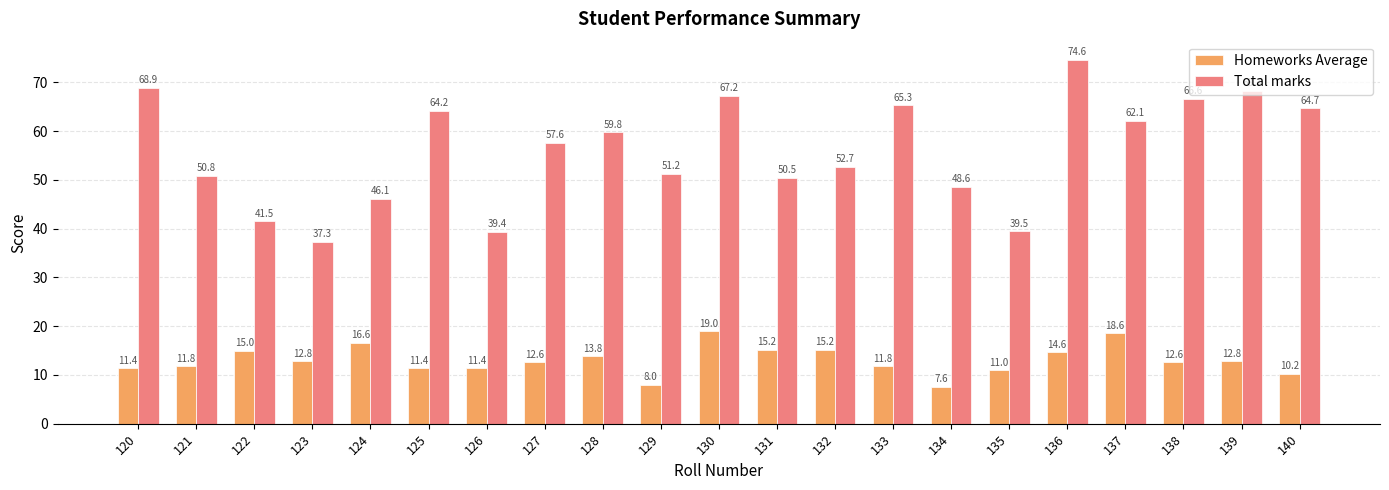

Rank the series by their maximum value, from lowest to highest.

Homeworks Average, Total marks